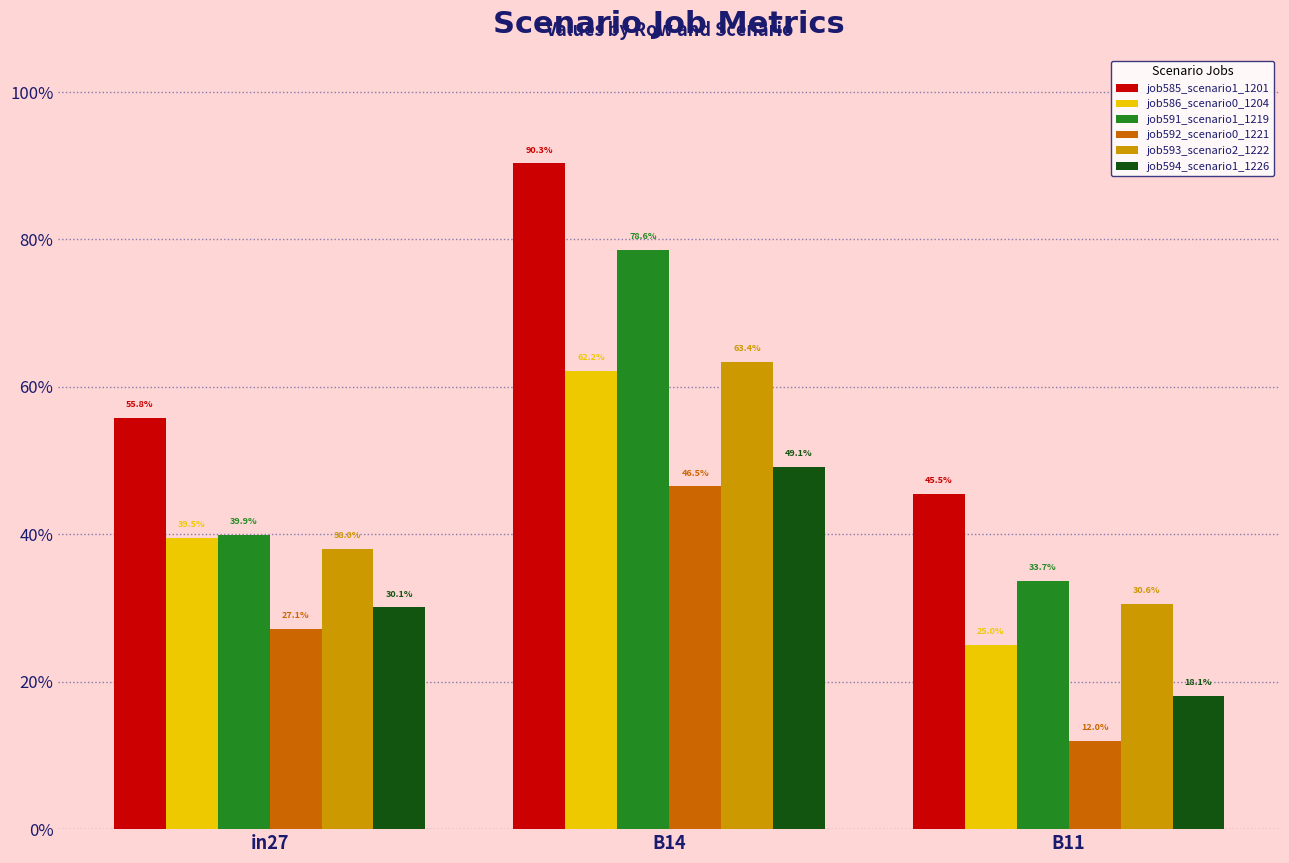

What are all the series names shown in the legend?

job585_scenario1_1201, job586_scenario0_1204, job591_scenario1_1219, job592_scenario0_1221, job593_scenario2_1222, job594_scenario1_1226